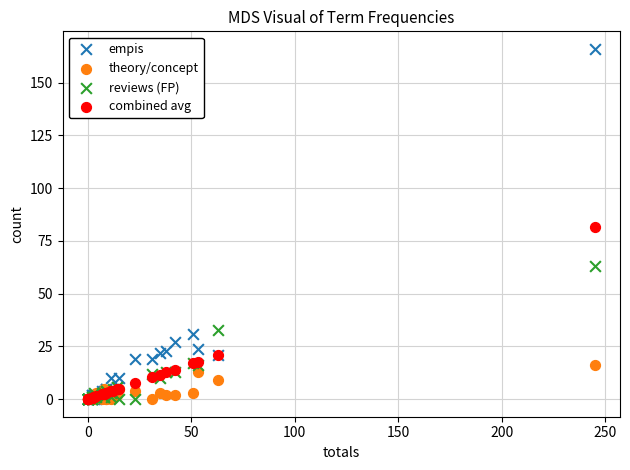

In the combined avg series, what Y value is closest to 40?

21.0